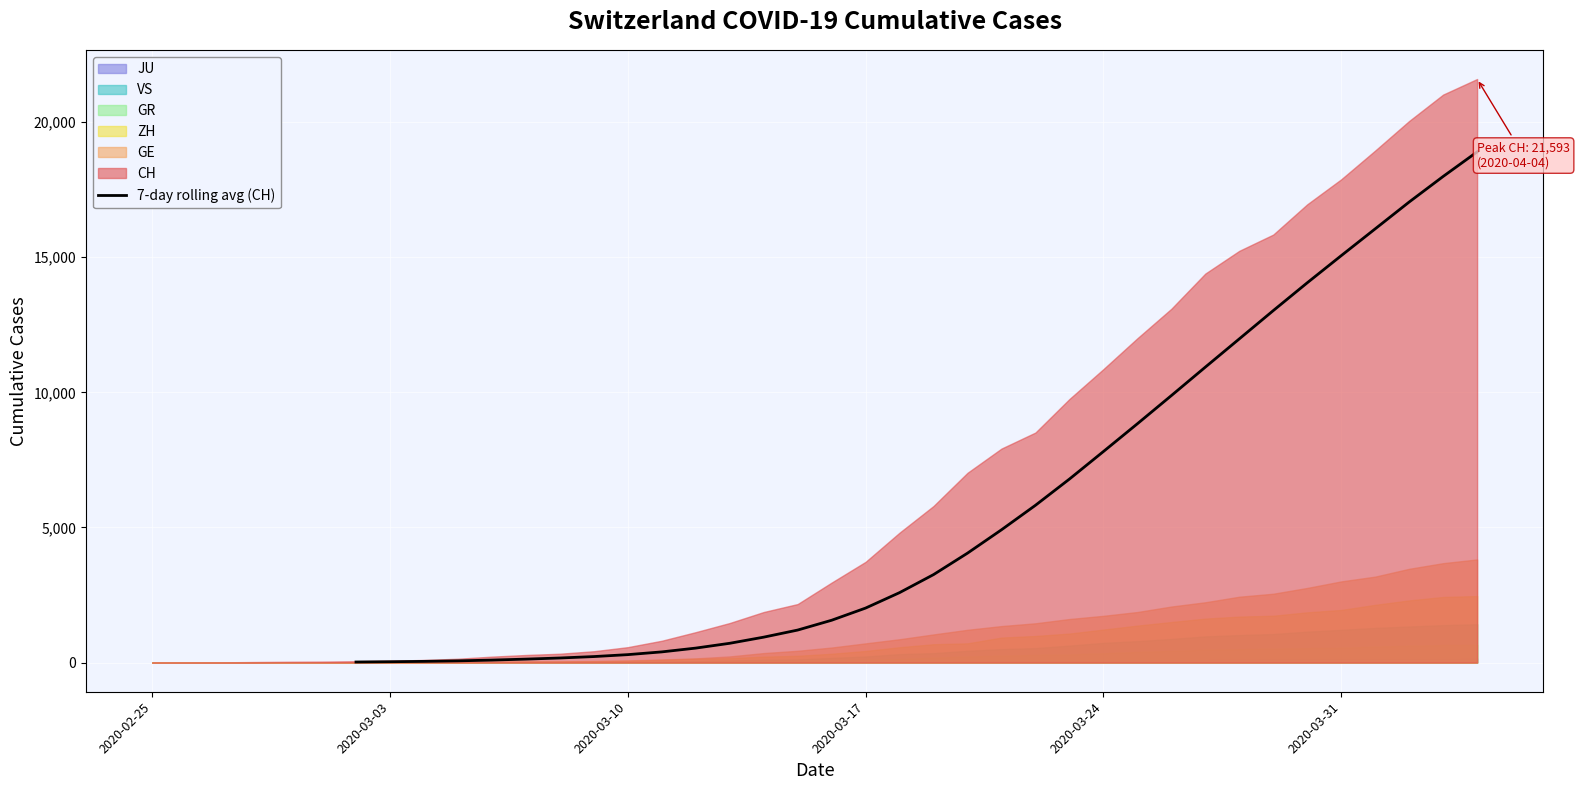

How many data points are less than 3255?

17